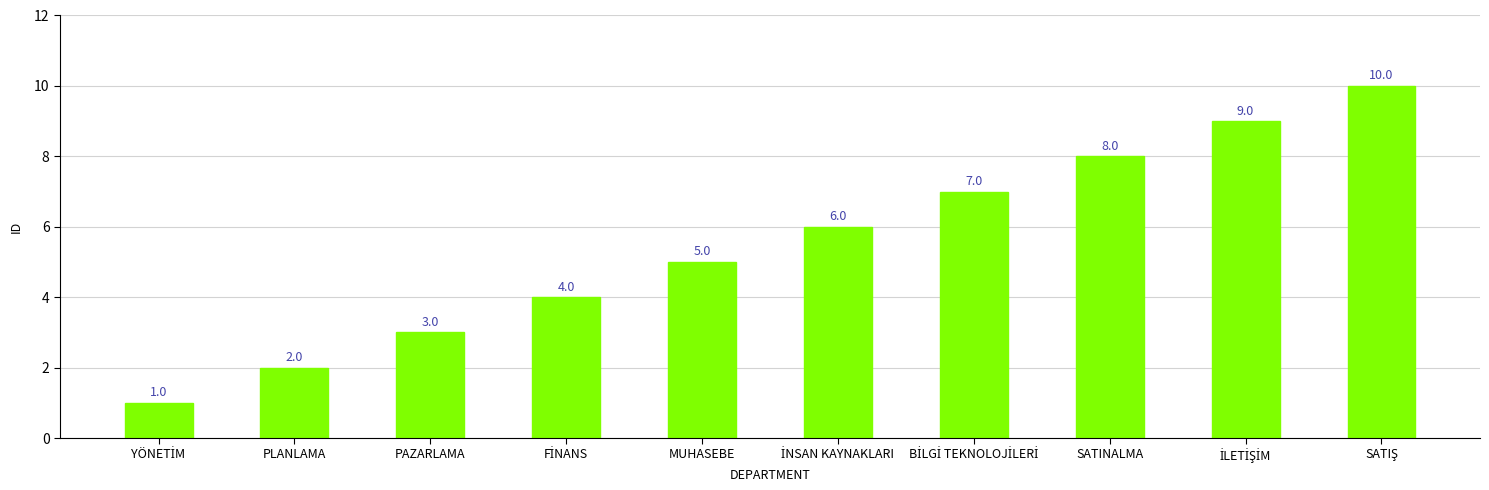

What is the difference between the maximum and minimum values?

9